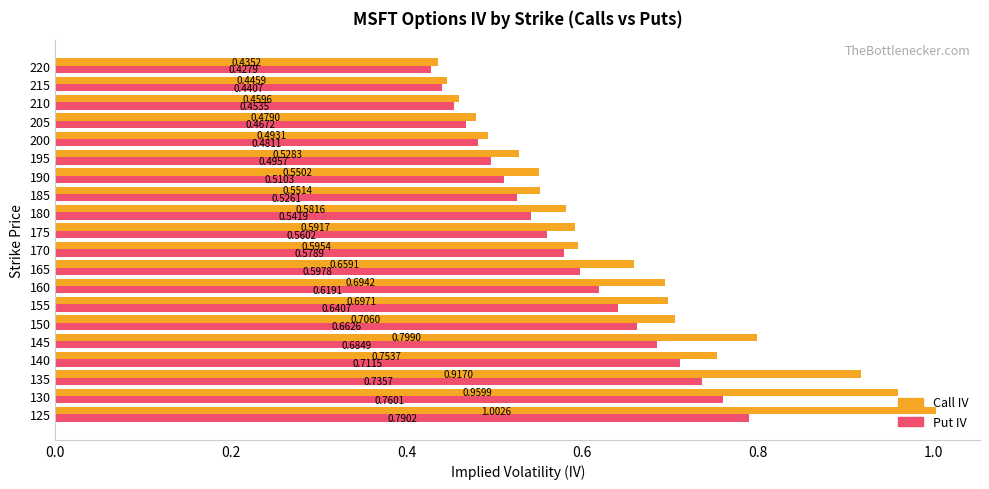

What is the sum of the Put IV values at 135 and 170?

1.3